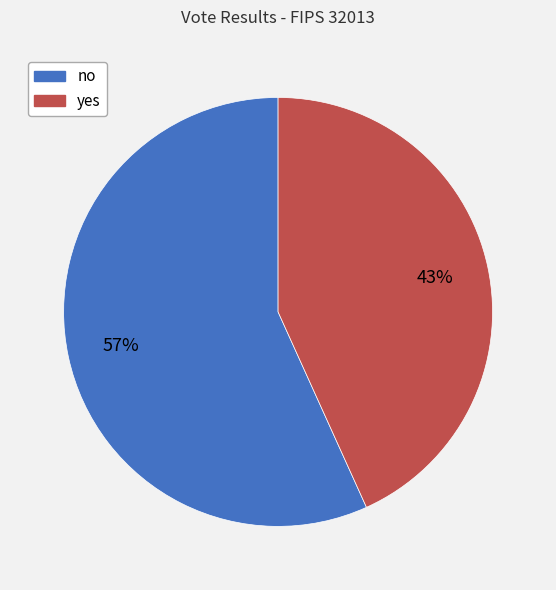

To the nearest percent, what portion does yes represent?

43%